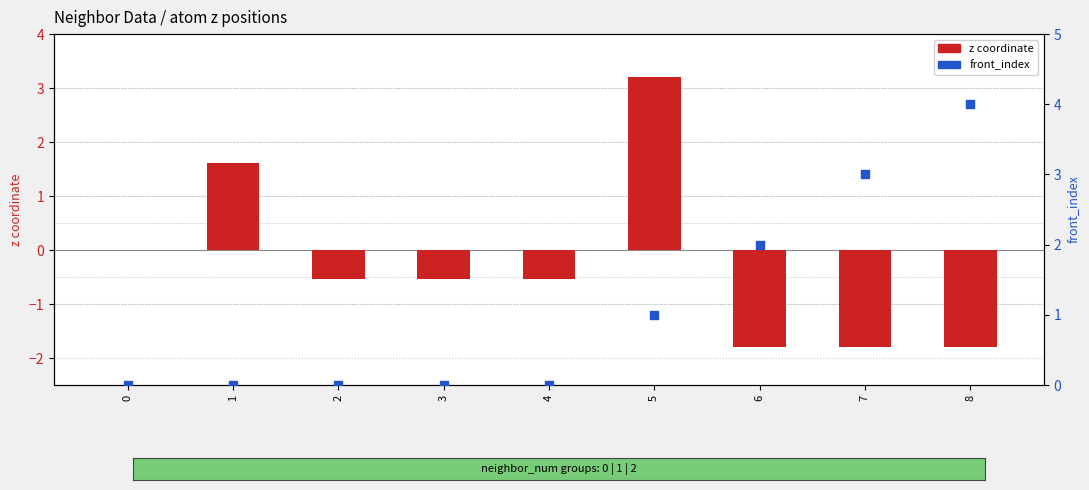

Which series reaches the maximum Y coordinate?

front_index